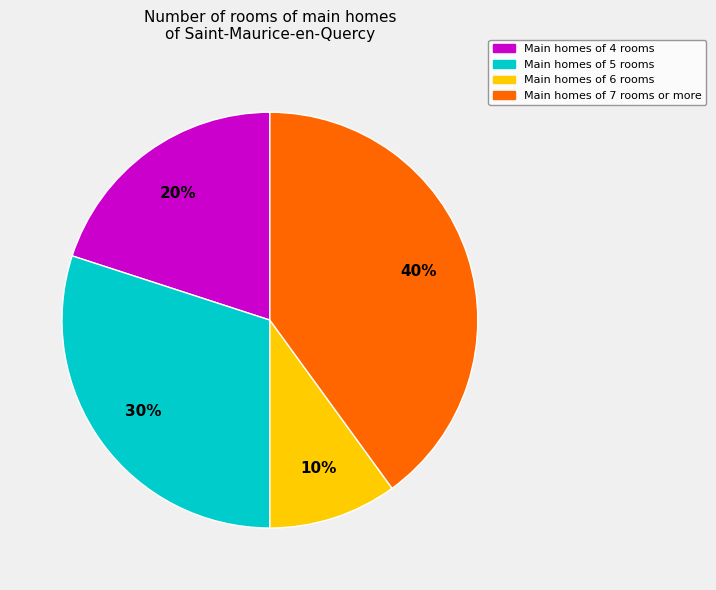

To the nearest percent, what is the difference between the largest and smallest slice percentages?

30%